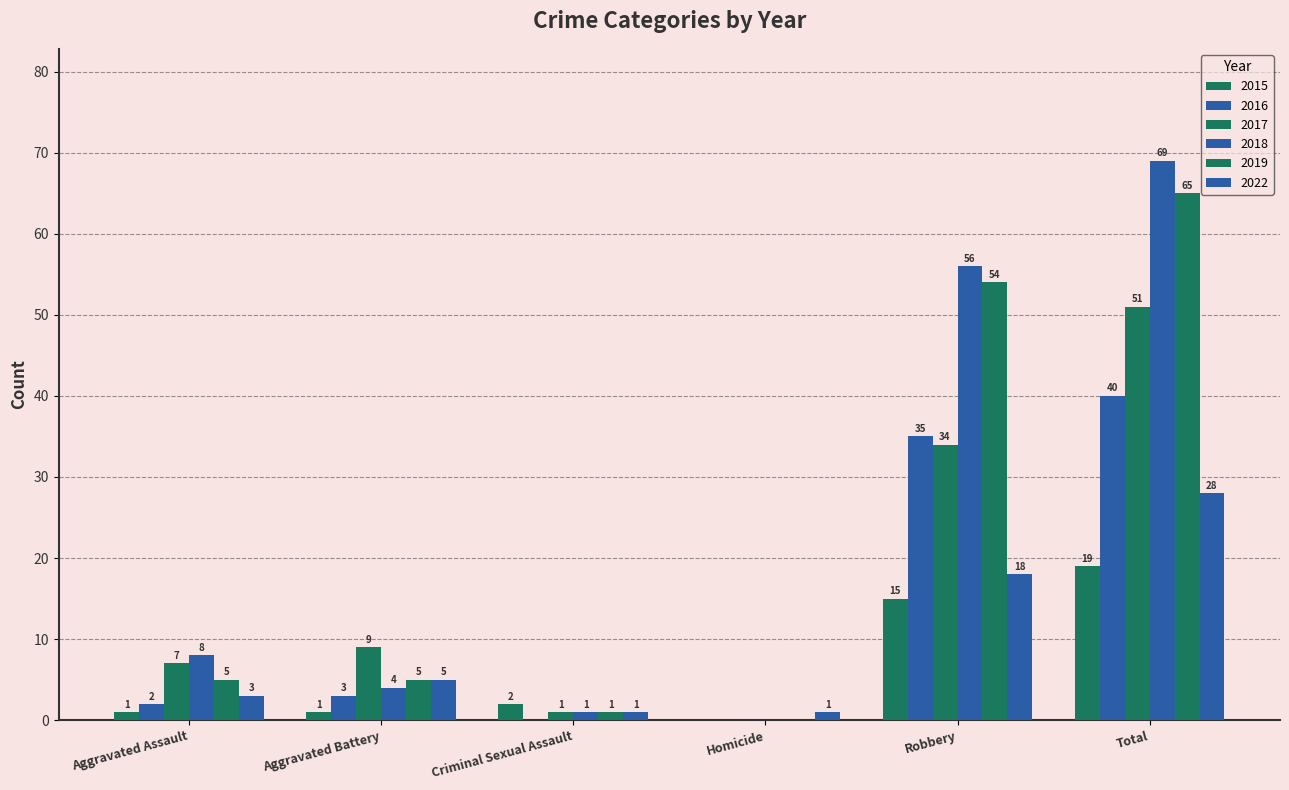

Which series has the widest spread of values?

2018